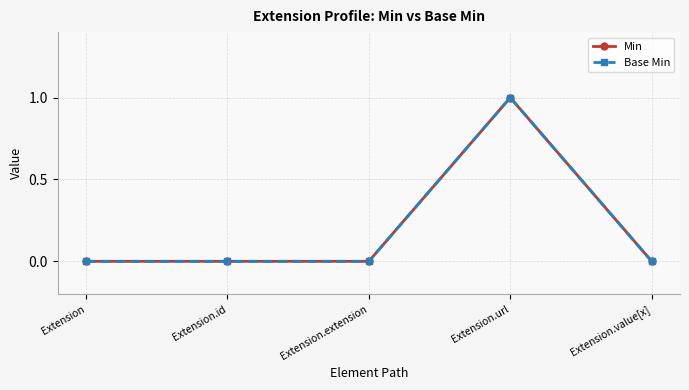

Is the value of Base Min at Extension.id greater than the value of Min at Extension.url?

No